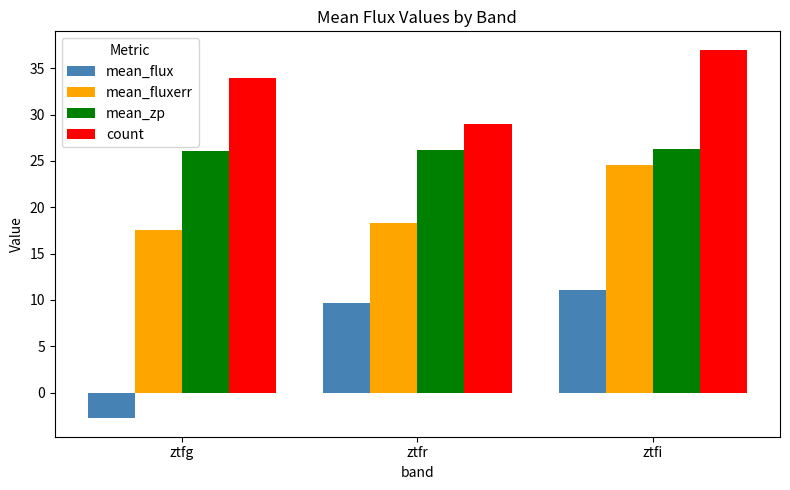

The mean_flux series shows 9.7 at ztfr. True or false?

True